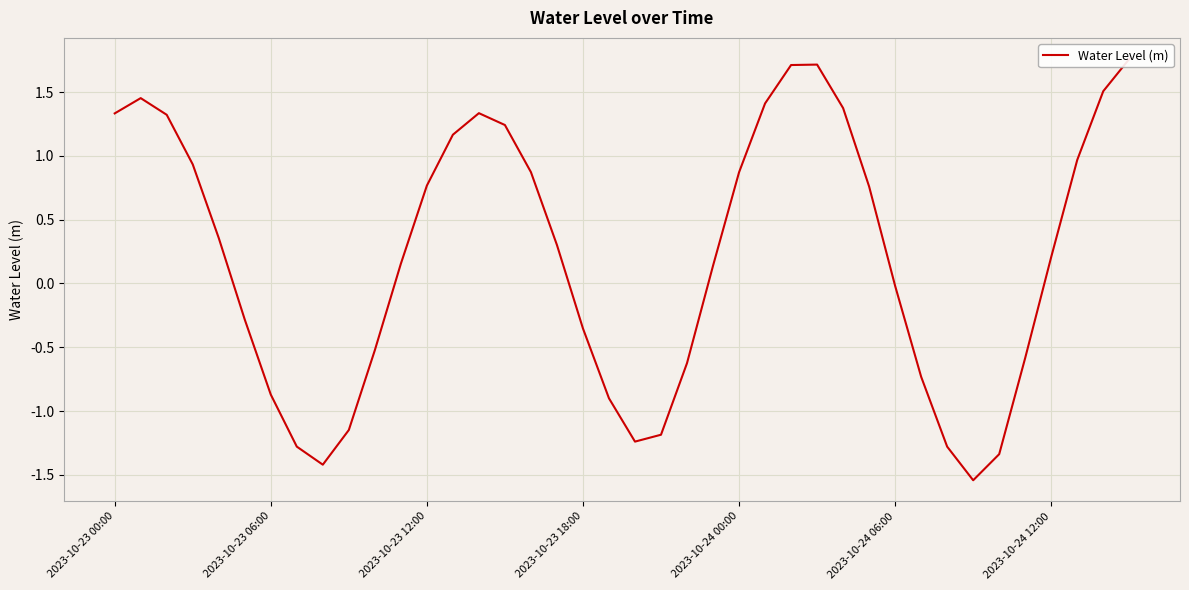

Which has a higher value, 36 or 17?

17